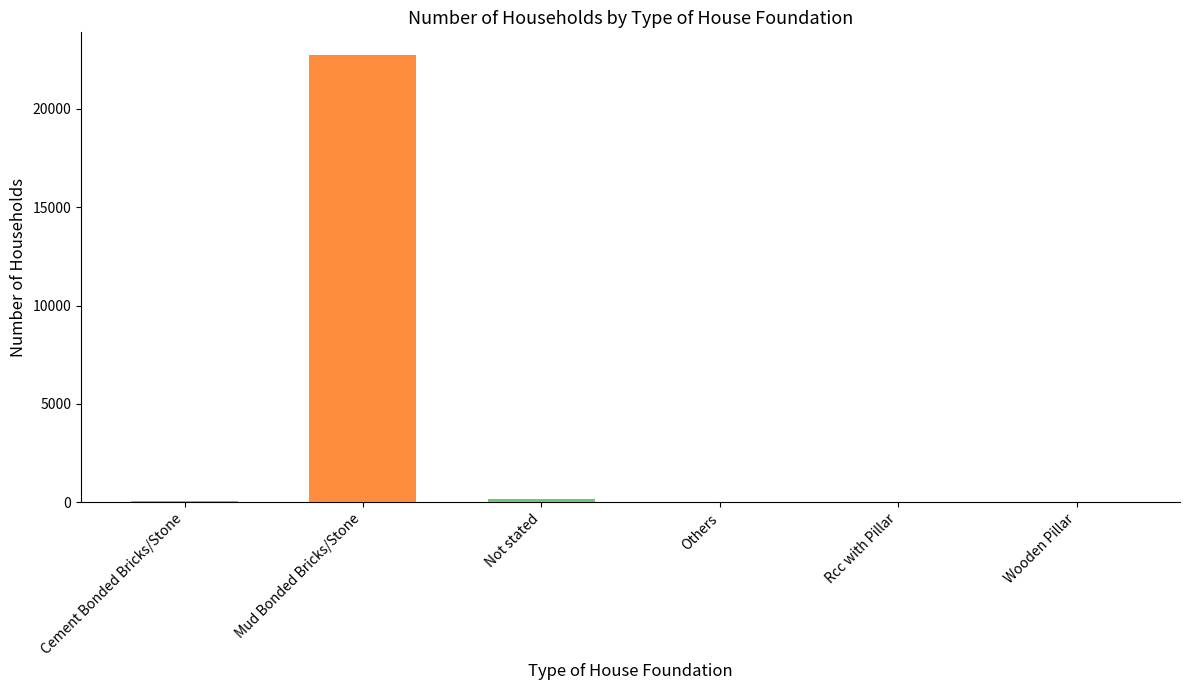

At which category does the chart reach its peak across all series?

Mud Bonded Bricks/Stone